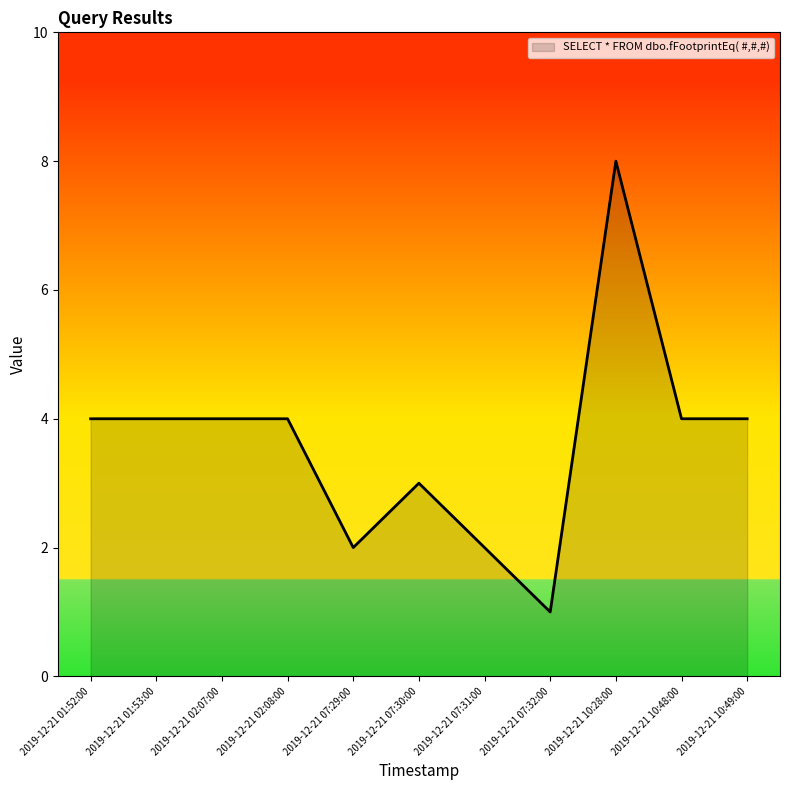

Which has a higher value, 2019-12-21 07:31:00 or 2019-12-21 10:48:00?

2019-12-21 10:48:00